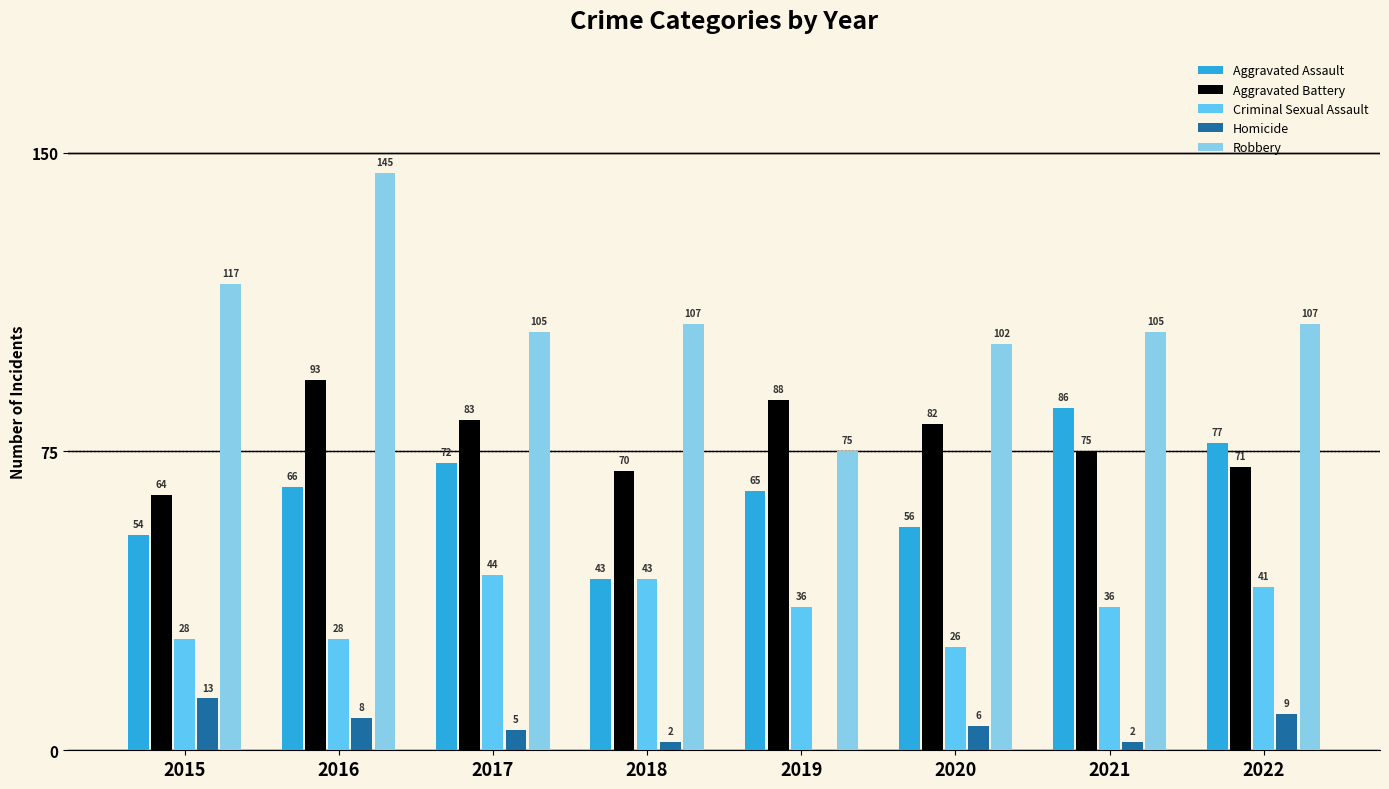

How many positive values does the Homicide series have?

7